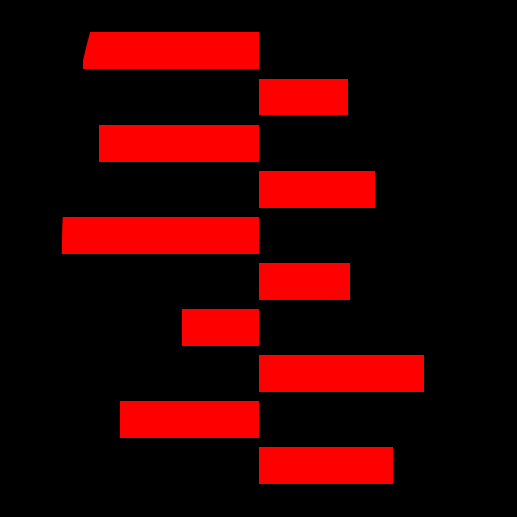

True or false: the data shows 4.9 at 7.

False